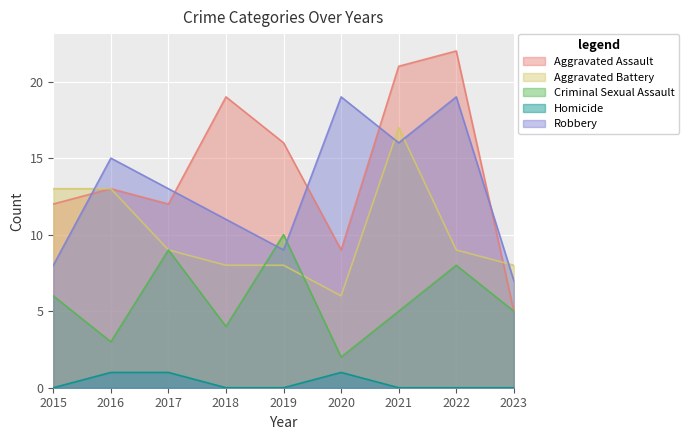

Reading left to right, extract all data points from this chart.

Aggravated Assault: 2015=12	2016=13	2017=12	2018=19	2019=16	2020=9	2021=21	2022=22	2023=5
Aggravated Battery: 2015=13	2016=13	2017=9	2018=8	2019=8	2020=6	2021=17	2022=9	2023=8
Criminal Sexual Assault: 2015=6	2016=3	2017=9	2018=4	2019=10	2020=2	2021=5	2022=8	2023=5
Homicide: 2015=0	2016=1	2017=1	2018=0	2019=0	2020=1	2021=0	2022=0	2023=0
Robbery: 2015=8	2016=15	2017=13	2018=11	2019=9	2020=19	2021=16	2022=19	2023=7